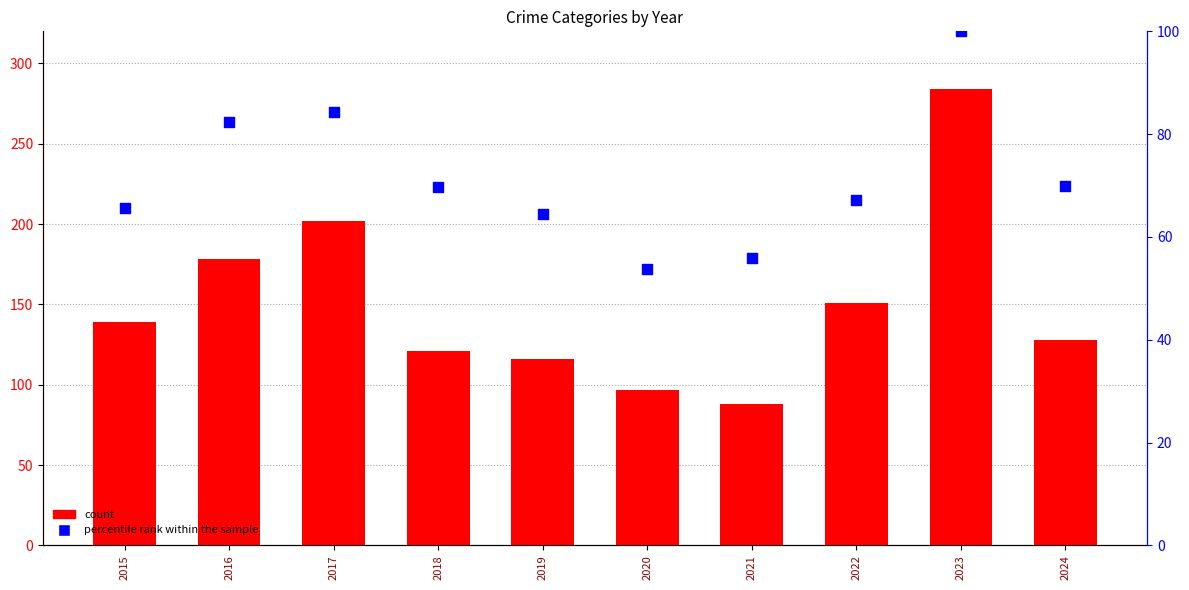

At which category is the sum across all series the highest?

2023